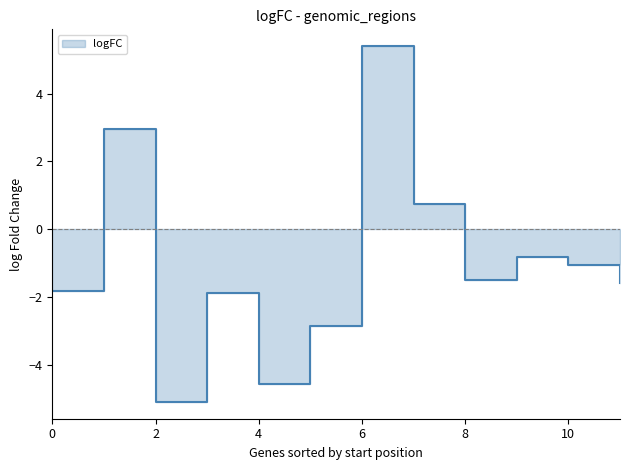

What is the minimum value shown in the chart?

-5.1